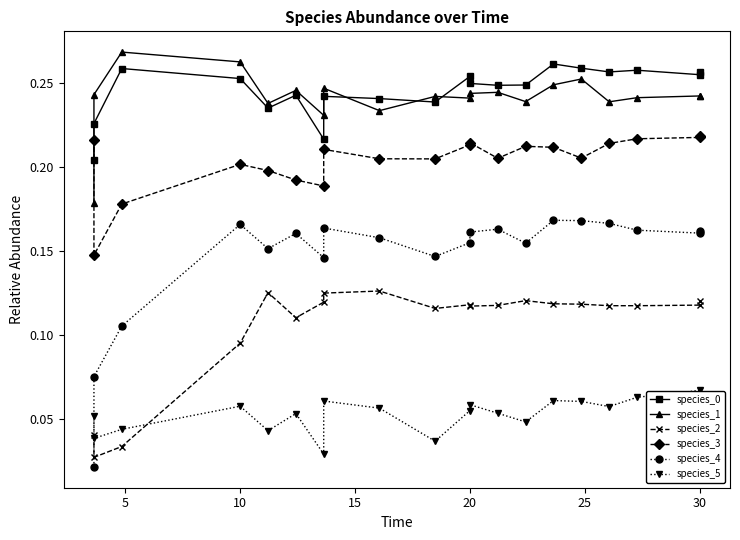

After their last crossing, which series has the higher values: species_1 or species_0?

species_0